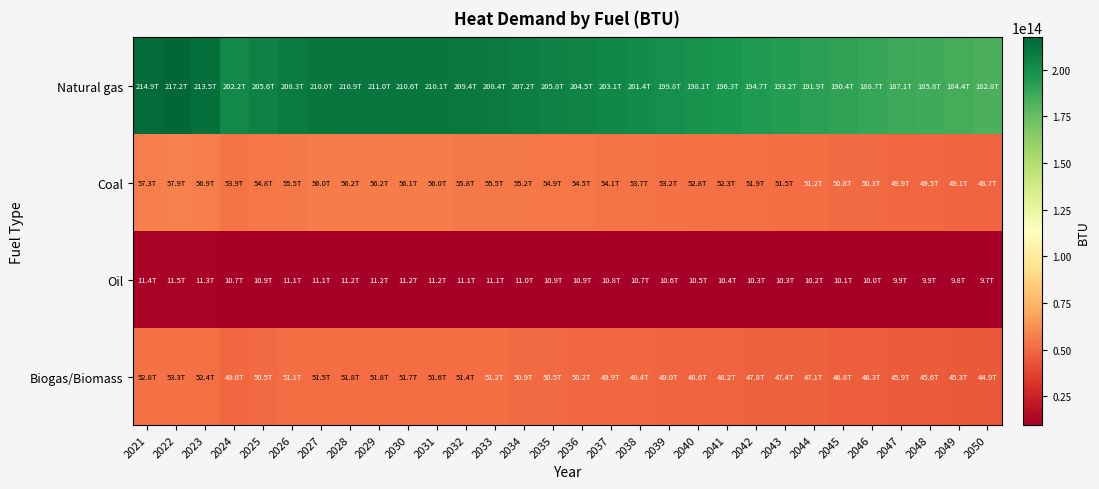

Reading right to left, what are all the values shown in this chart?

Natural gas: 2050=182824672145375.0	2049=184368478554283.9	2048=185752334250245.3	2047=187119671106834.2	2046=188687449977759.2	2045=190435324487695.8	2044=191916379451915.5	2043=193207568487982.9	2042=194678550989170.7	2041=196325499419526.9	2040=198050610163011.2	2039=199759504241014.1	2038=201400812092072.4	2037=203113533706027.3	2036=204512498096536.7	2035=205809025538010.9	2034=207152692106474.7	2033=208382136944156.1	2032=209436220200451.1	2031=210093851311807.9	2030=210566249828007.0	2029=210966328059636.5	2028=210934398351825.2	2027=209957873060876.4	2026=208321097818182.4	2025=205623390044331.8	2024=202152217834256.8	2023=213457751790592.5	2022=217242781948743.5	2021=214903351684939.8
Coal: 2050=48730895424433.2	2049=49142388401750.3	2048=49511247409733.5	2047=49875703413327.0	2046=50293586116526.6	2045=50759472306608.3	2044=51154239236762.3	2043=51498398464023.1	2042=51890480635402.9	2041=52329465542567.5	2040=52789284177819.6	2039=53244780351445.3	2038=53682261793696.2	2037=54138778175656.1	2036=54511664321800.6	2035=54857246471211.8	2034=55215393291686.0	2033=55543094947661.2	2032=55824054953378.1	2031=55999342853743.7	2030=56125258040252.2	2029=56231896658762.3	2028=56223385973448.1	2027=55963098610292.4	2026=55526825309489.7	2025=54807766367003.8	2024=53882544798249.3	2023=56895971741553.2	2022=57904850393710.8	2021=57281288320822.1
Oil: 2050=9703347609043.6	2049=9785284527354.1	2048=9858732124448.6	2047=9931302990636.6	2046=10014512237945.5	2045=10107279990502.5	2044=10185886400552.5	2043=10254415751098.8	2042=10332487569132.7	2041=10419898709688.2	2040=10511458284288.8	2039=10602157165743.4	2038=10689268934769.9	2037=10780170961190.7	2036=10854420446309.4	2035=10923233130624.1	2034=10994547705574.3	2033=11059800007061.7	2032=11115745061548.5	2031=11150648574280.9	2030=11175720939836.8	2029=11196954934717.1	2028=11195260278026.0	2027=11143431582063.3	2026=11056560379444.0	2025=10913380599767.1	2024=10729149499172.3	2023=11329186269903.9	2022=11530075257720.9	2021=11405910916057.2
Biogas/Biomass: 2050=44886422171533.0	2049=45265451683295.6	2048=45605210700853.2	2047=45940914075432.4	2046=46325829215419.6	2045=46754960755682.9	2044=47118583770033.8	2043=47435591619664.1	2042=47796741680979.4	2041=48201094231826.2	2040=48624636898229.1	2039=49044198110244.7	2038=49447165807391.6	2037=49867666741560.7	2036=50211135188671.6	2035=50529453703410.8	2034=50859345638356.5	2033=51161194285878.7	2032=51419988821051.6	2031=51581447924744.3	2030=51697429422112.7	2029=51795655116685.7	2028=51787815855563.0	2027=51548063058764.0	2026=51146208190483.1	2025=50483877178965.2	2024=49631648103845.4	2023=52407340050035.1	2022=53336626341743.3	2021=52762258269700.8